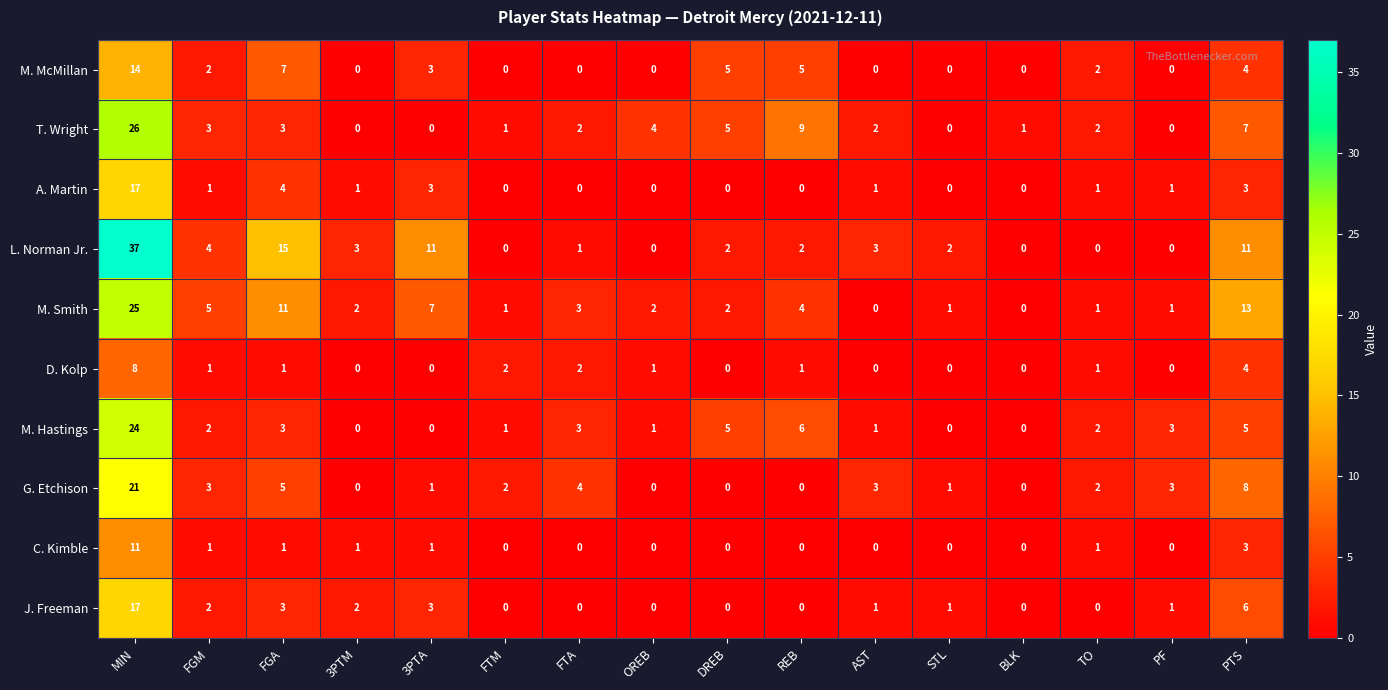

What is the difference between the maximum and minimum values in the G. Etchison series?

21